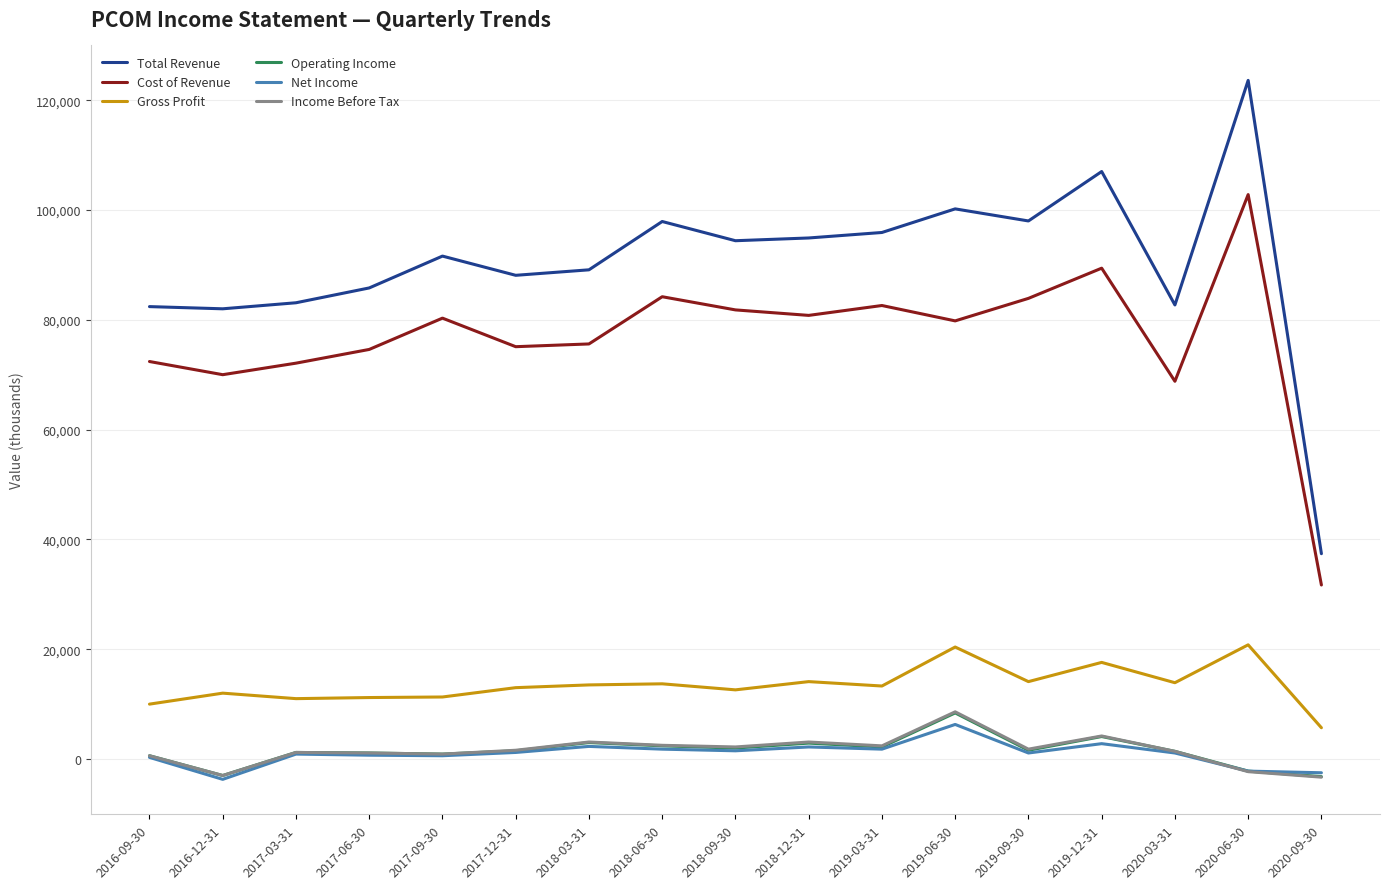

Is the value of Operating Income at 2018-09-30 greater than the value of Total Revenue at 2017-12-31?

No